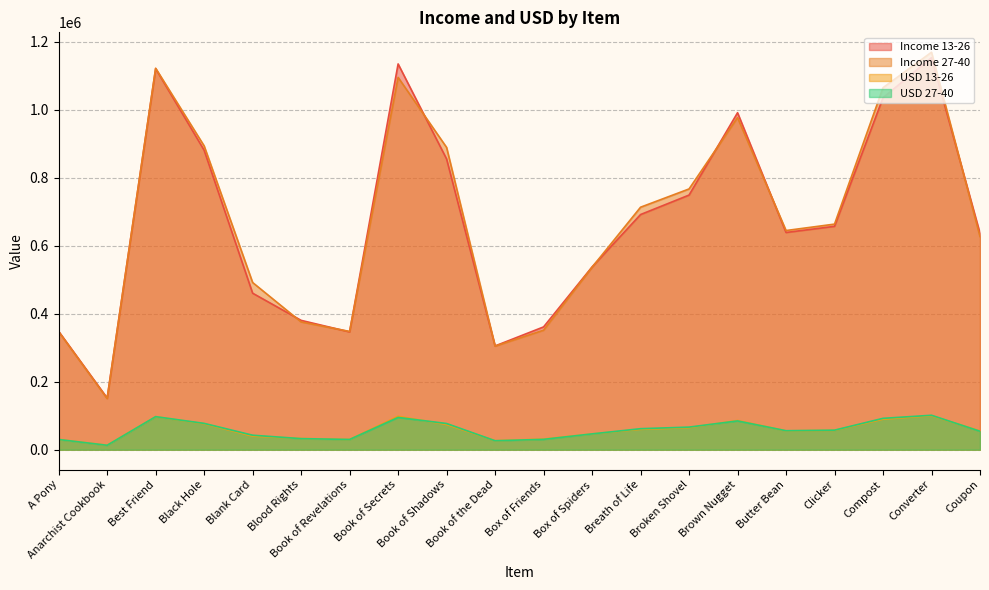

True or false: Income 27-40 and USD 13-26 intersect in this chart.

False